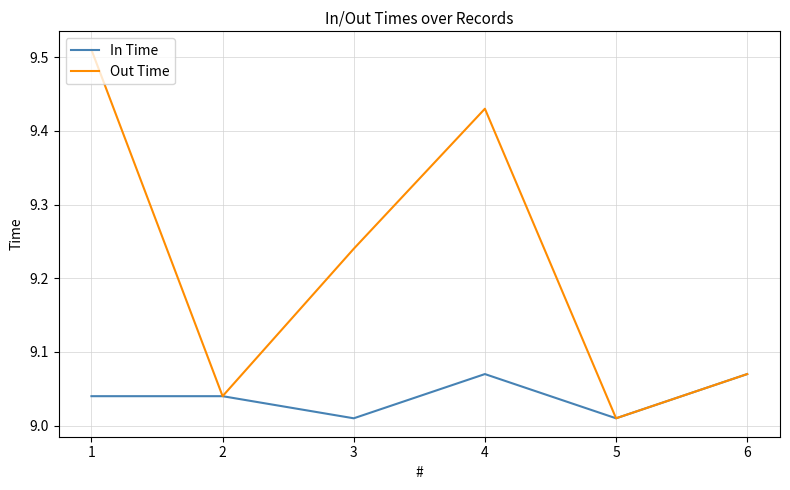

At which category does Out Time reach its first local peak?

4